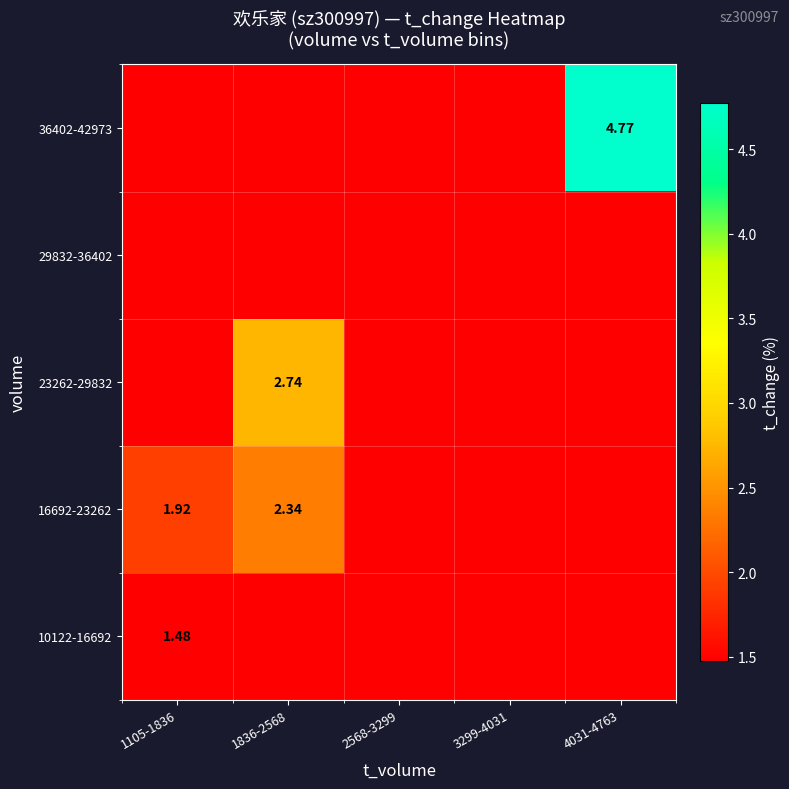

Between 3299-4031 and 2568-3299, which is larger?

3299-4031